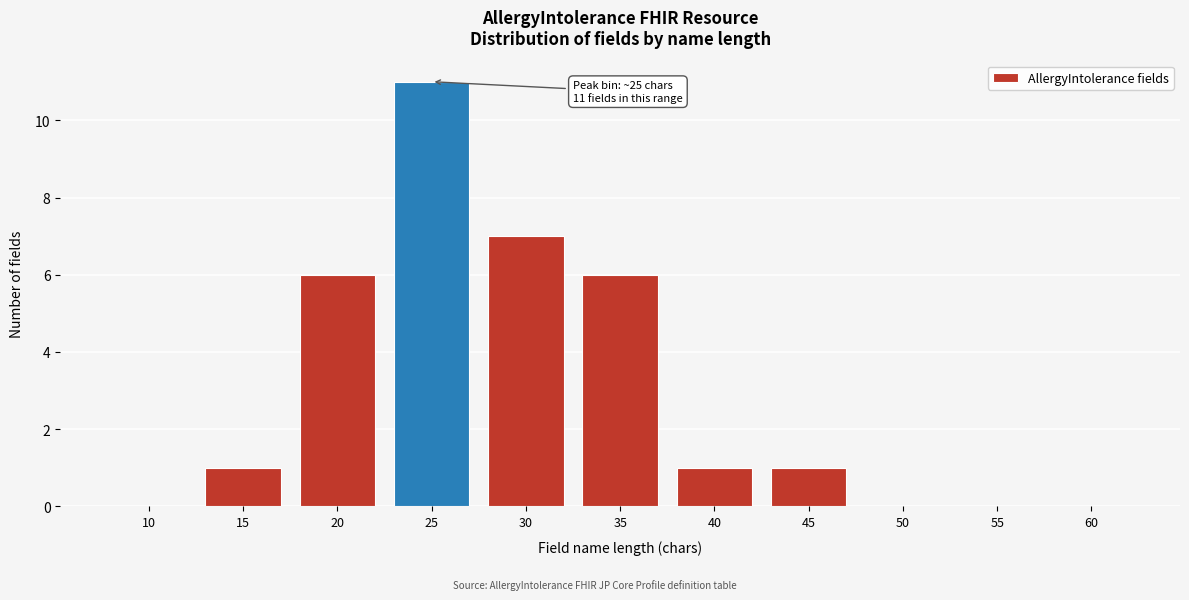

Reading left to right, extract all data points from this chart.

10=0	15=1	20=6	25=11	30=7	35=6	40=1	45=1	50=0	55=0	60=0